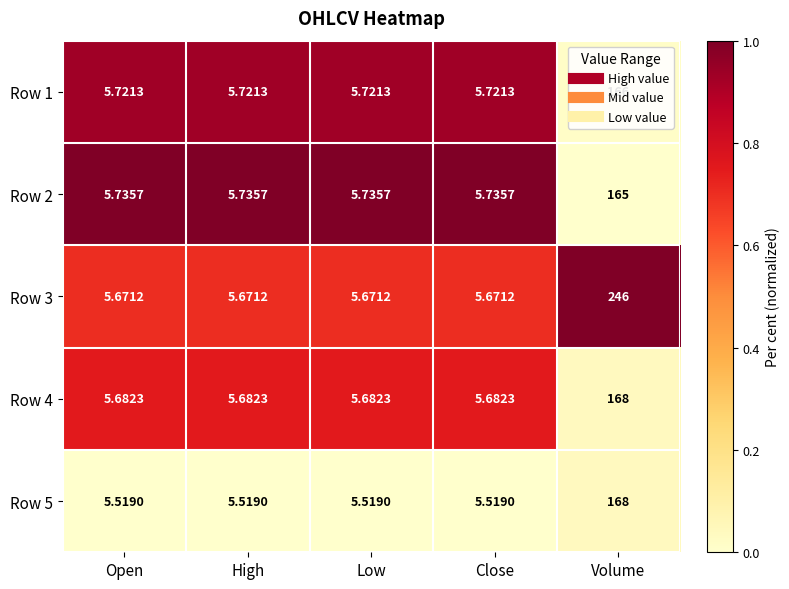

Which category has the highest value across all series?

Volume